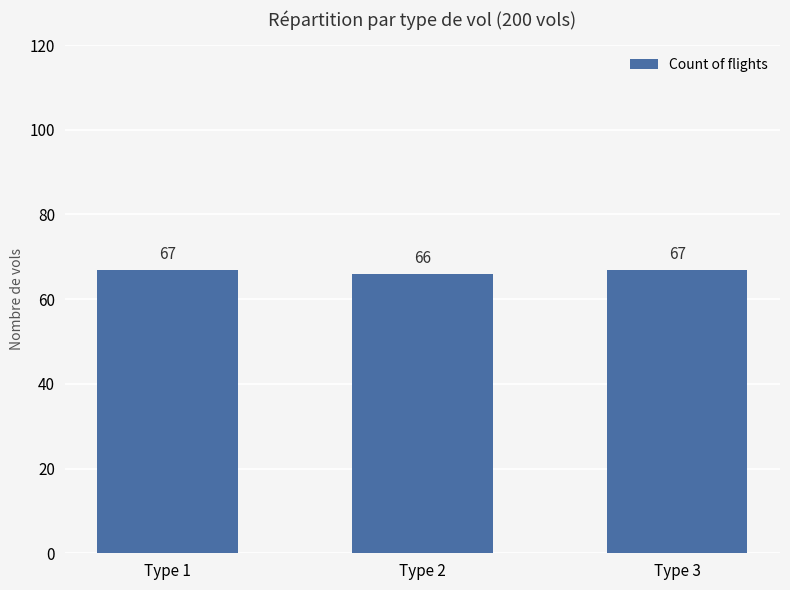

Are the bars grouped side by side (vs. stacked)?

No